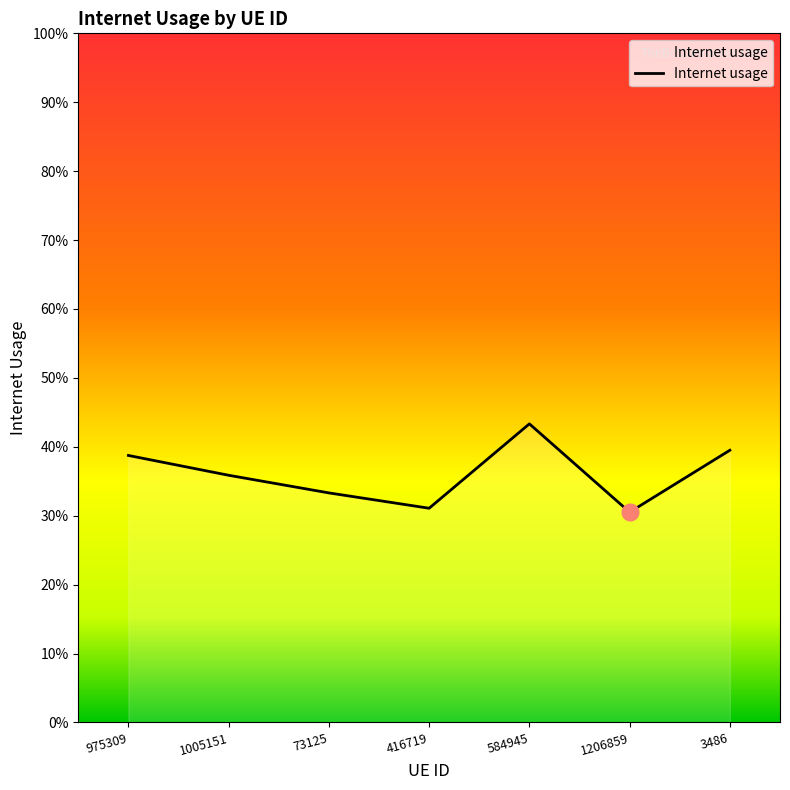

Is this an area chart (filled region under the line)?

Yes